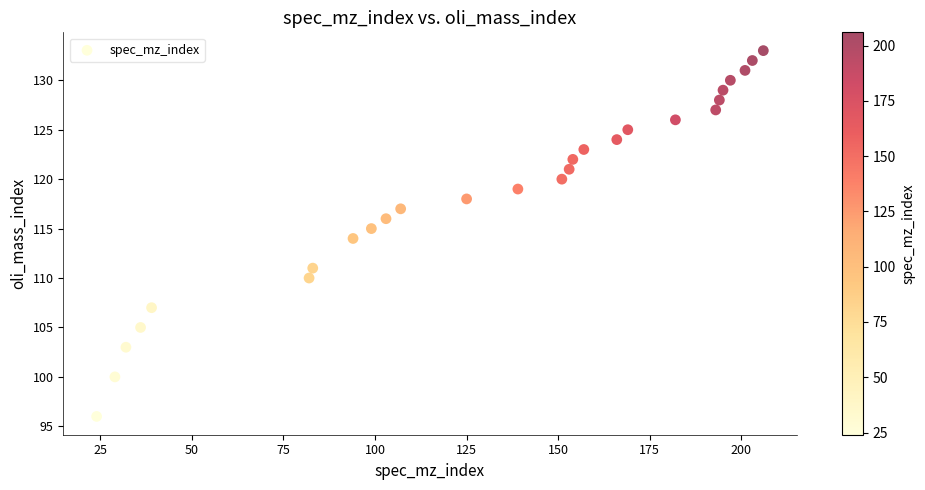

What is the range of Y values (max minus min)?

37